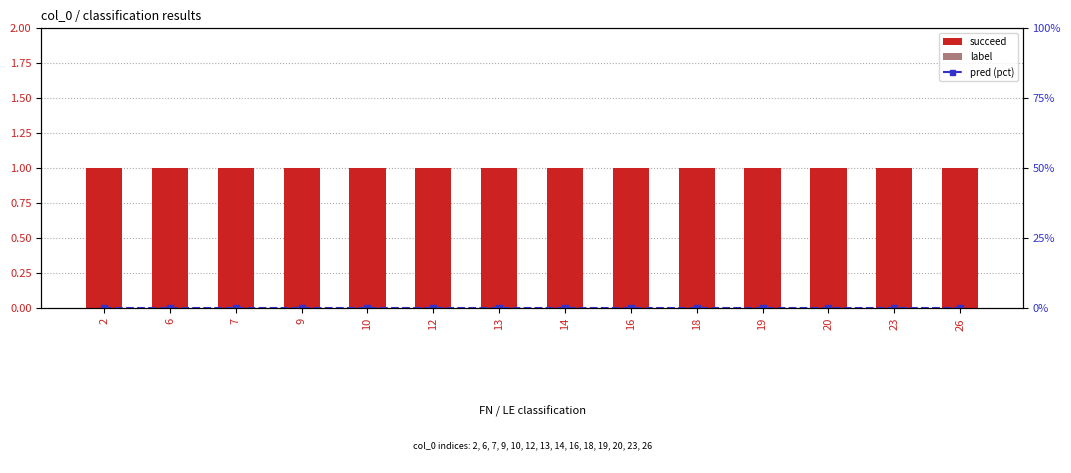

Reading left to right, what are all the values shown in this chart?

succeed: 1	1	1	1	1	1	1	1	1	1	1	1	1	1
label: 0	0	0	0	0	0	0	0	0	0	0	0	0	0
pred (pct): 0	0	0	0	0	0	0	0	0	0	0	0	0	0